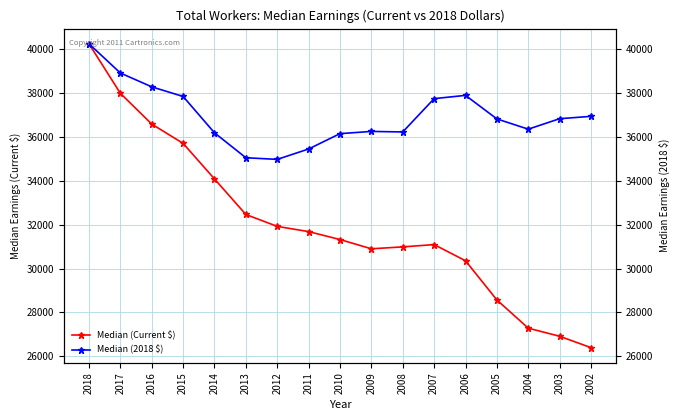

What is the difference between the Median (2018 $) values at 2012 and 2011?

474